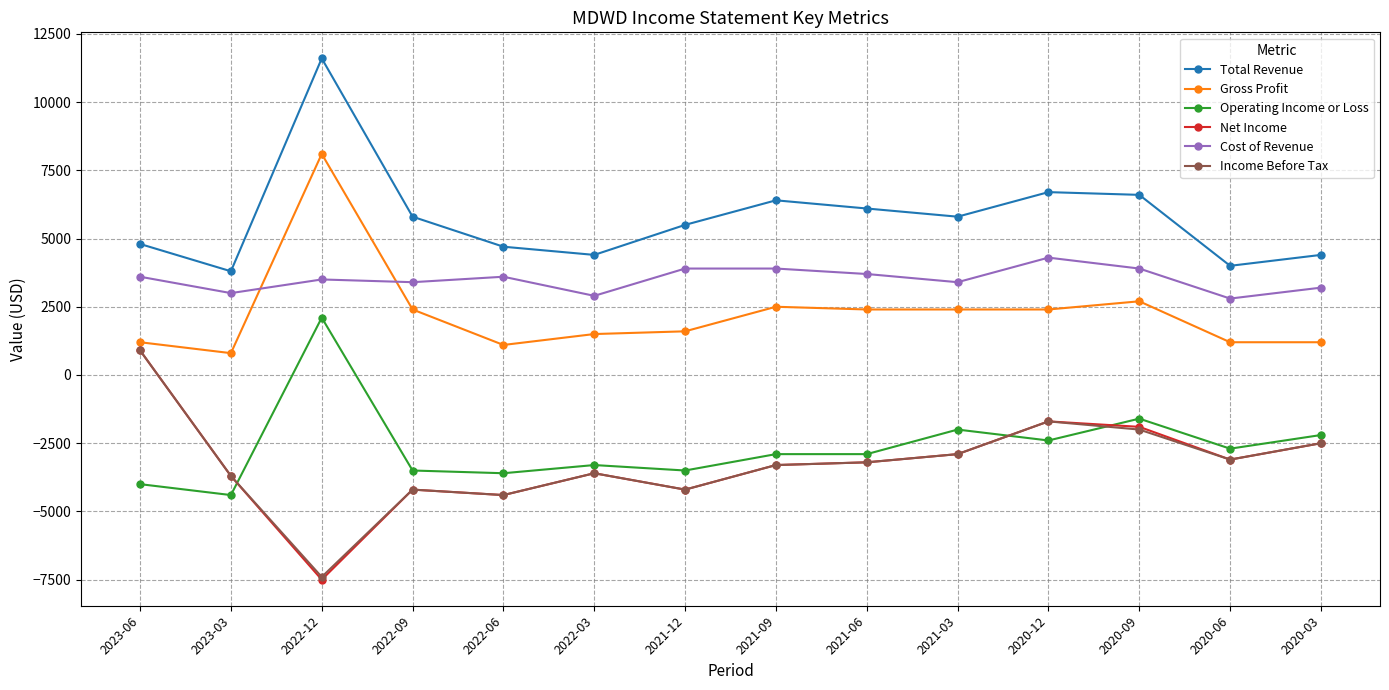

Where is the first local maximum for Gross Profit?

2022-12